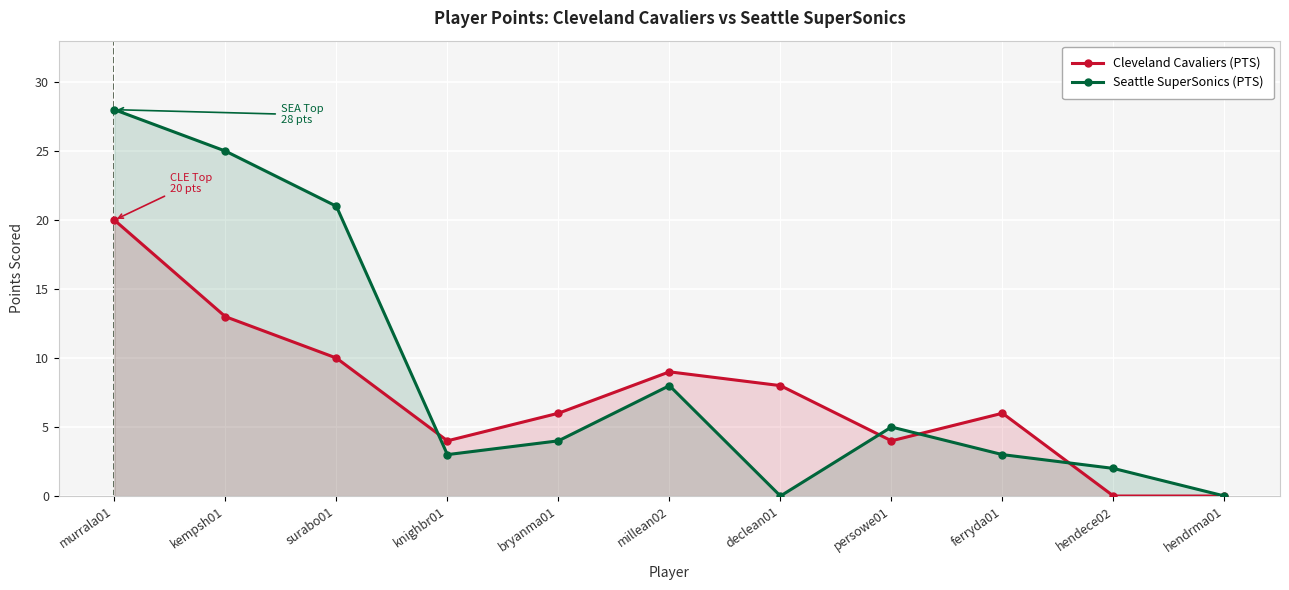

What is the maximum value for Cleveland Cavaliers (PTS)?

20